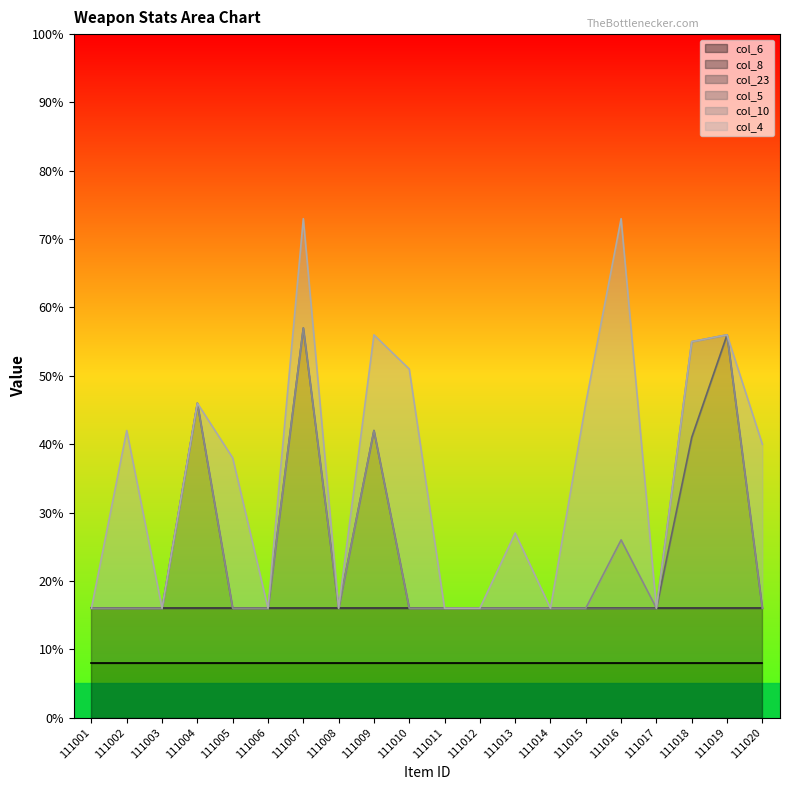

True or false: col_10 and col_23 intersect in this chart.

False